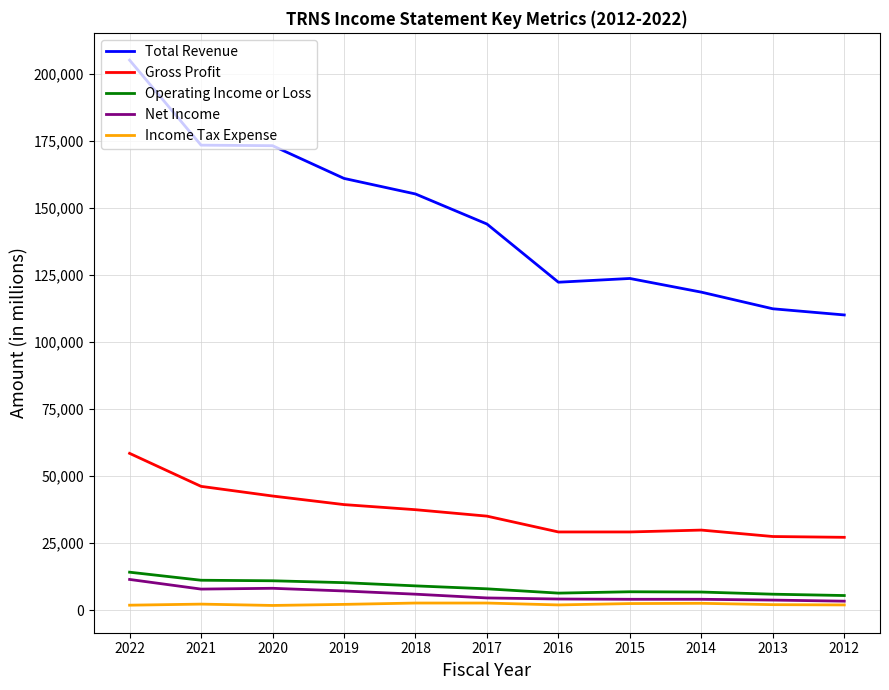

What are all the series names shown in the legend?

Total Revenue, Gross Profit, Operating Income or Loss, Net Income, Income Tax Expense